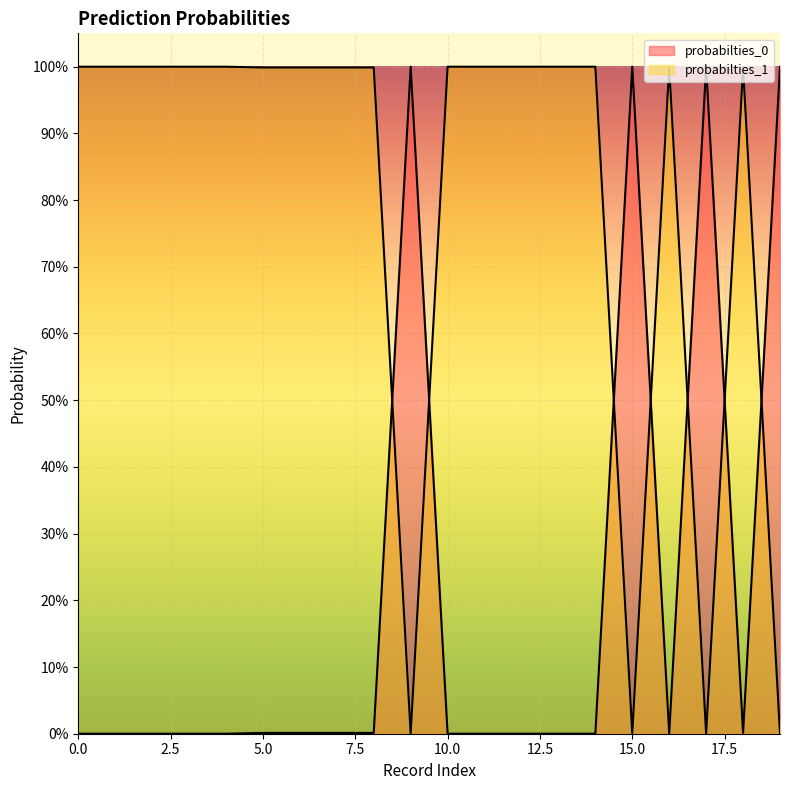

Does the chart display data point markers on the line(s)?

No